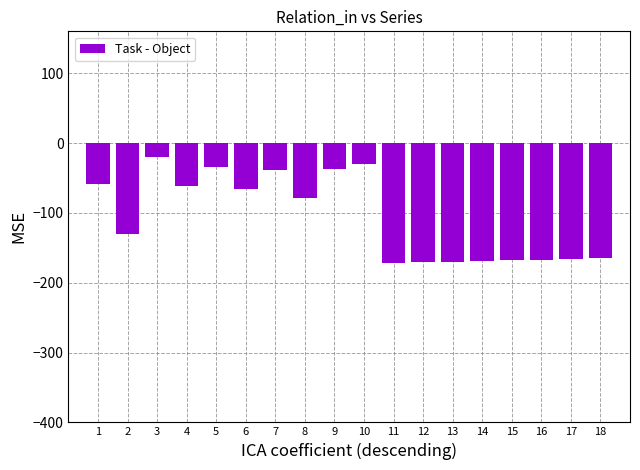

True or false: the data shows -168 at 15.

True